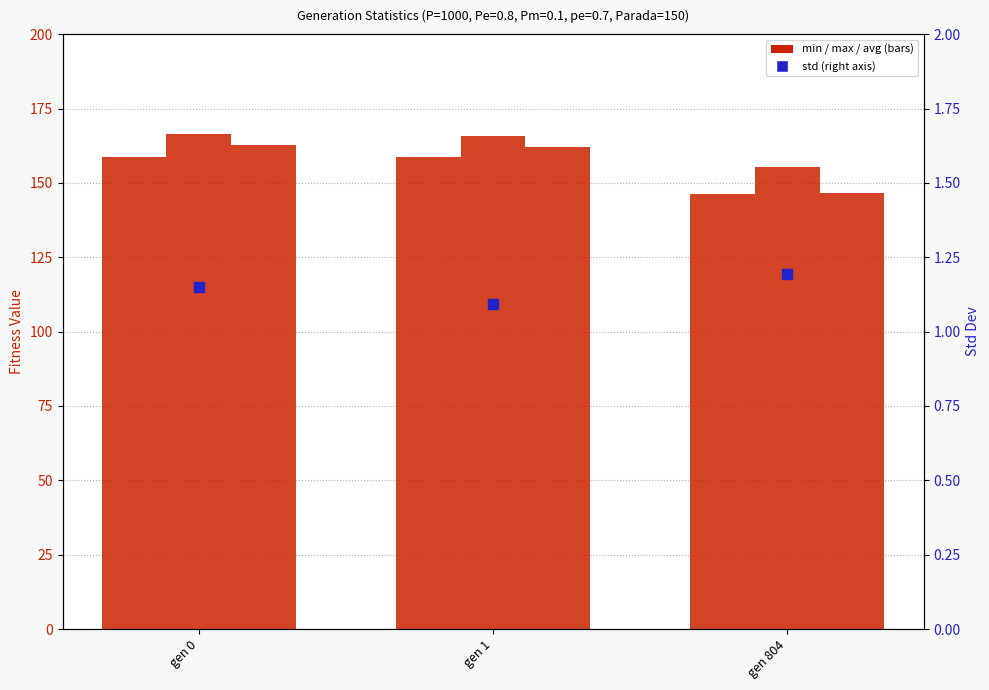

What is the total value across all series at gen 804?

449.0